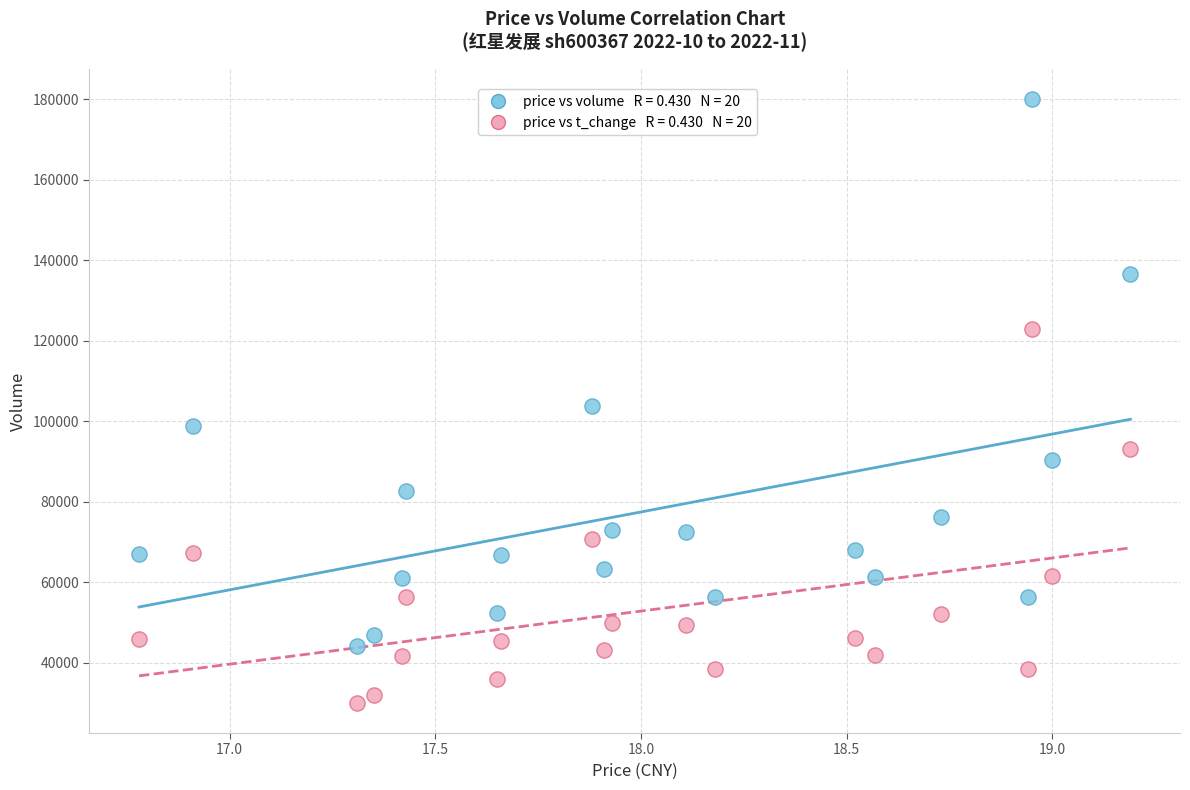

Across all data points, what is the range of Y values (max minus min)?

150007.0